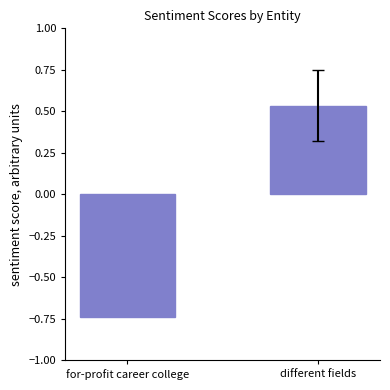

What is the label of the 2nd bar from the right?

for-profit career college